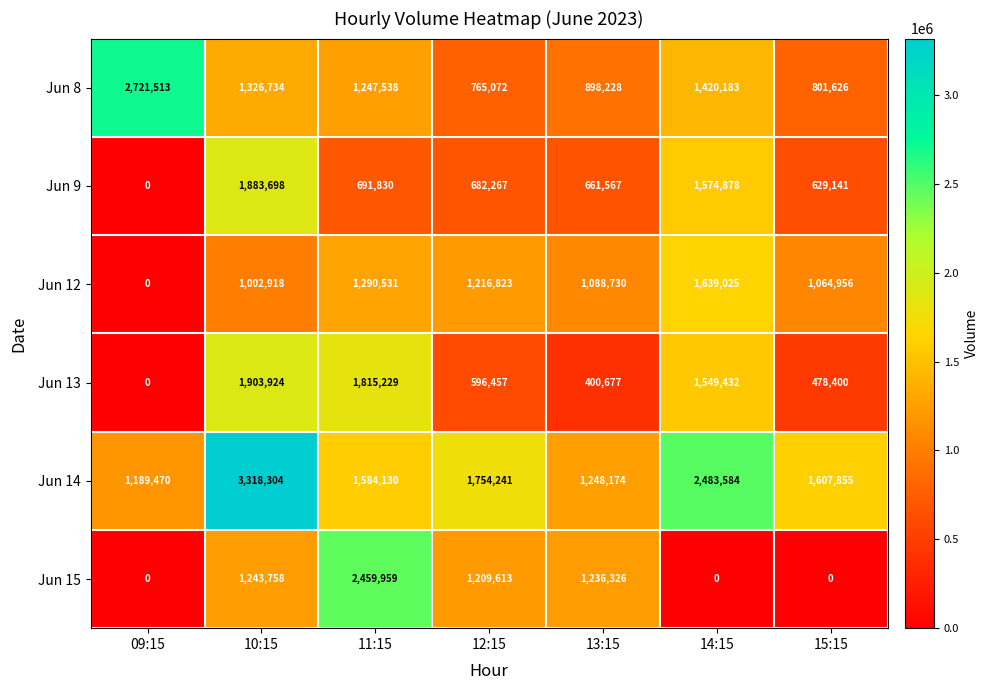

What is the greatest value displayed?

3318304